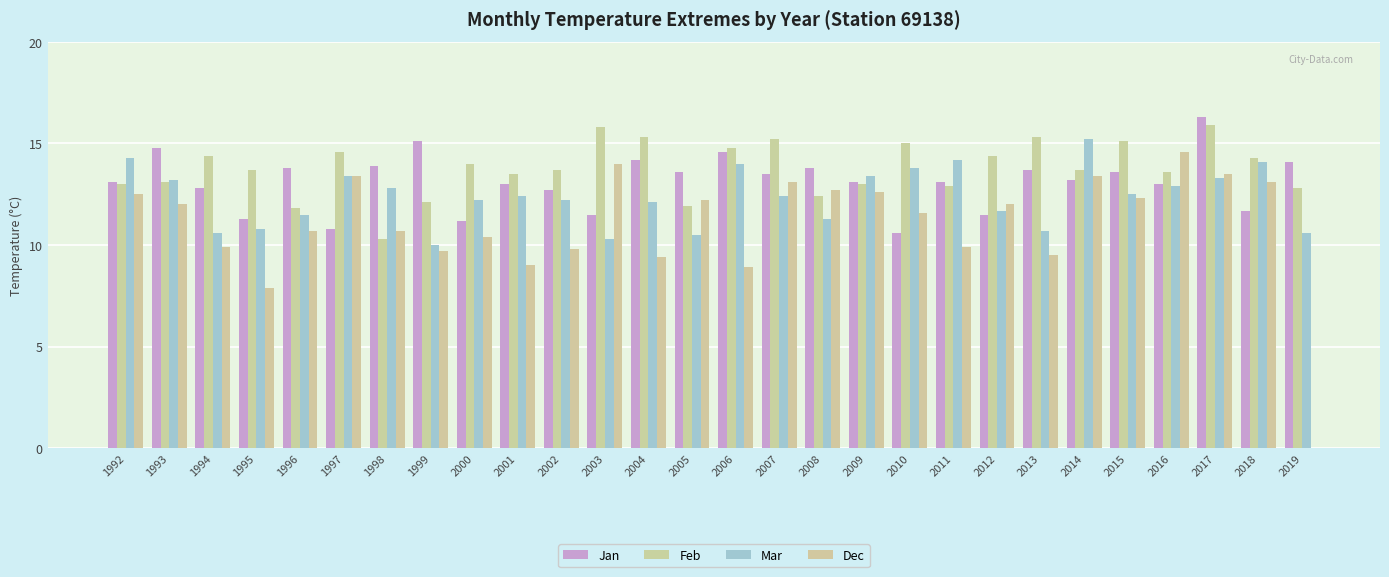

How many groups of bars are there?

28